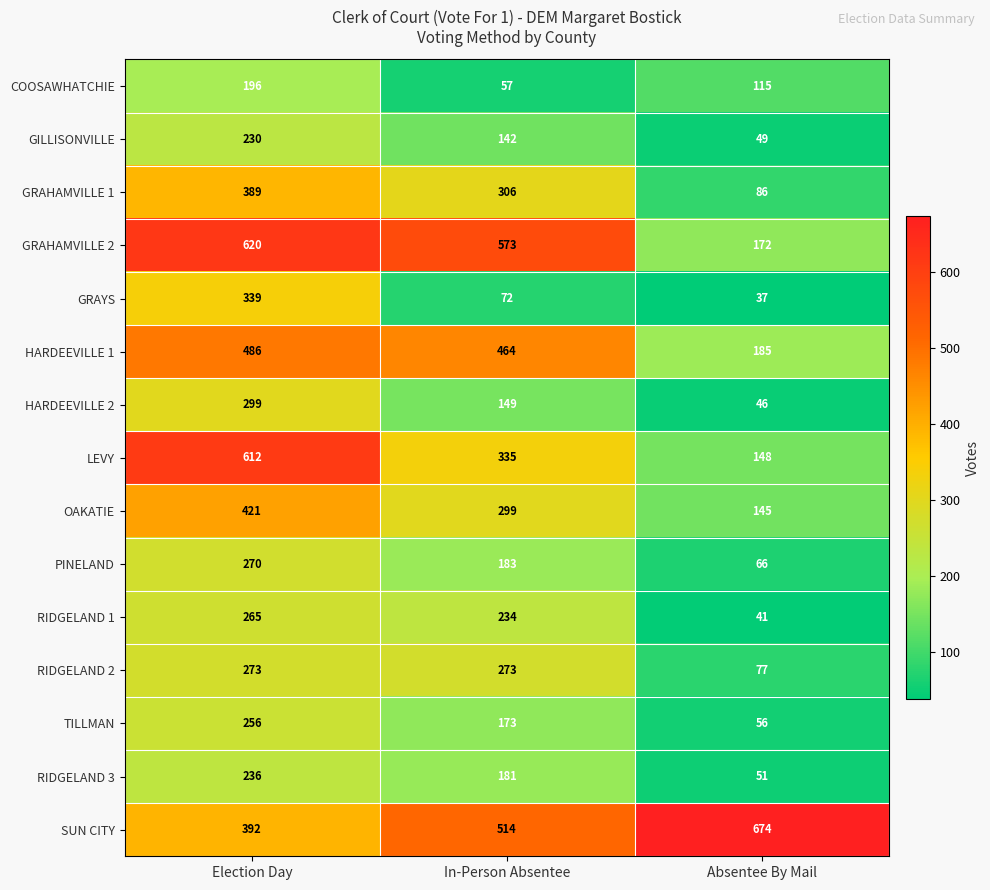

Which series changed the most between Election Day and In-Person Absentee?

LEVY